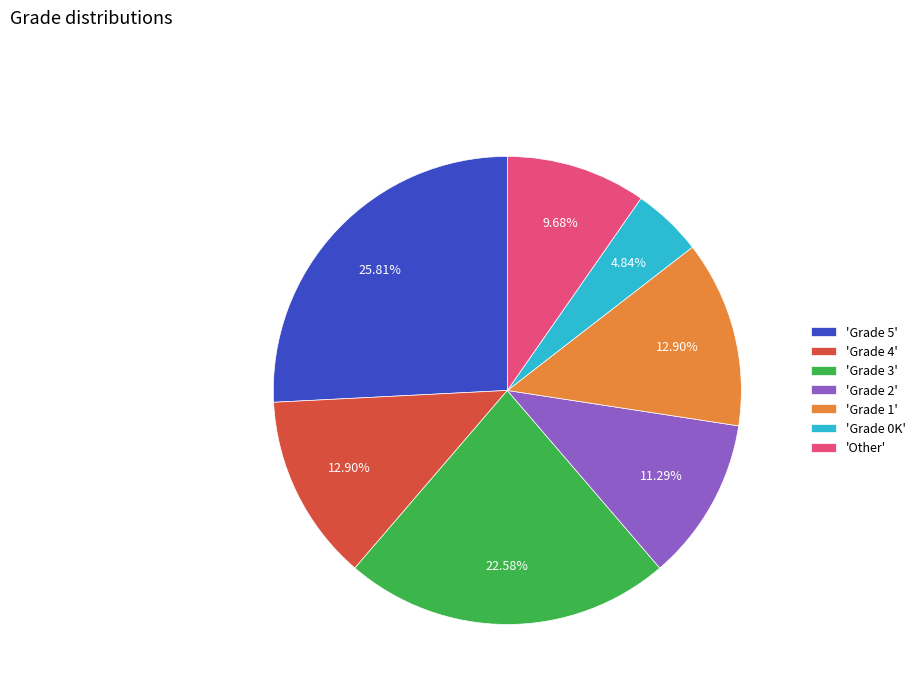

Combined, do 'Grade 2' and 'Grade 3' account for over 50%?

No